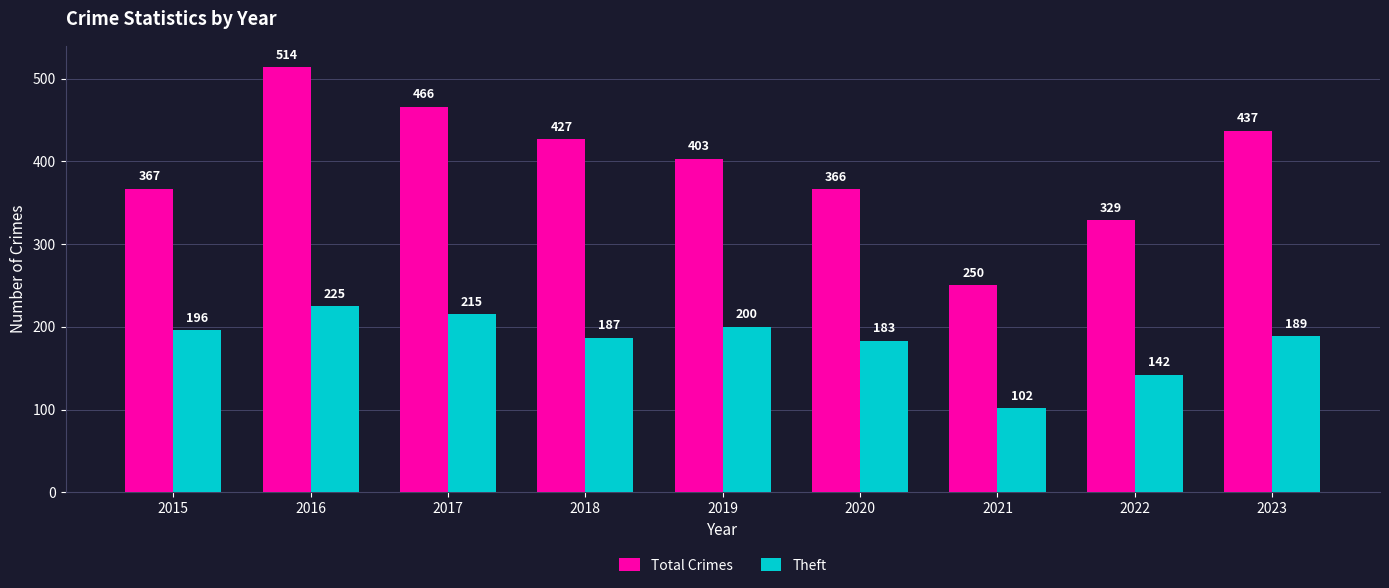

Which series has the largest total across all categories?

Total Crimes